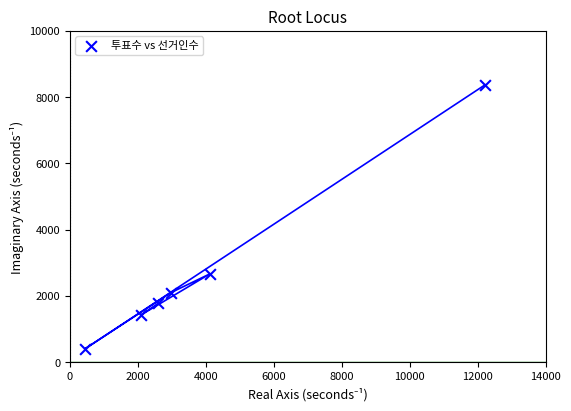

What Y value in the scatter plot is closest to 4384?

2671